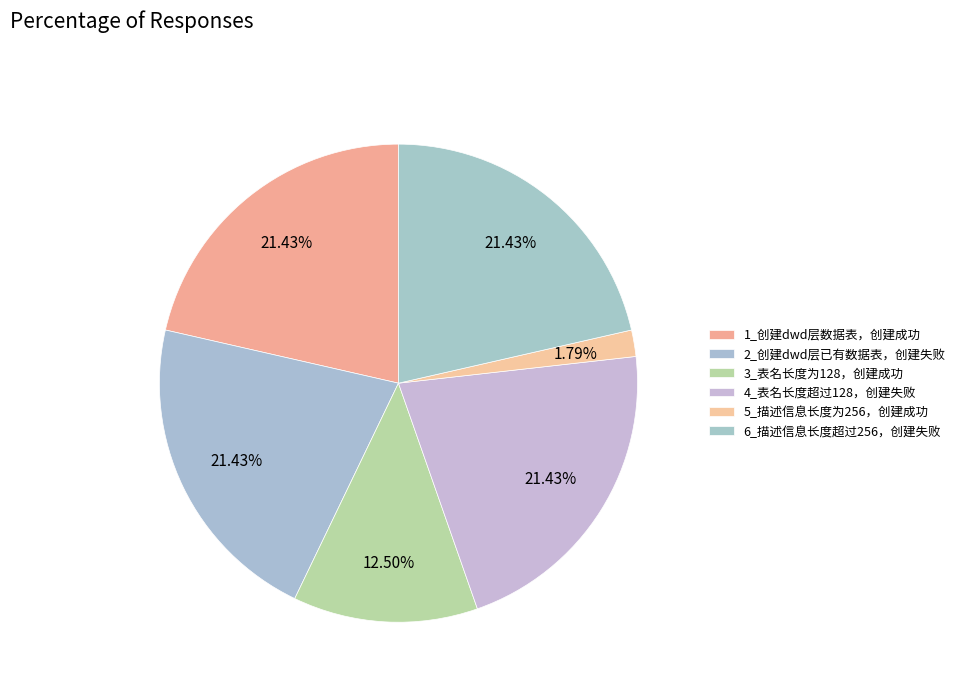

What is the largest slice in the pie chart?

1_根据向导创建dwd层数据表，创建成功